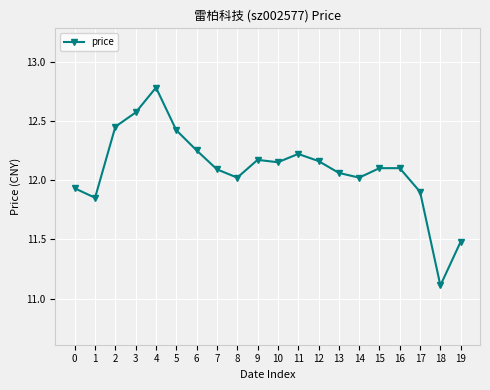

At which label is the value closest to 11?

18